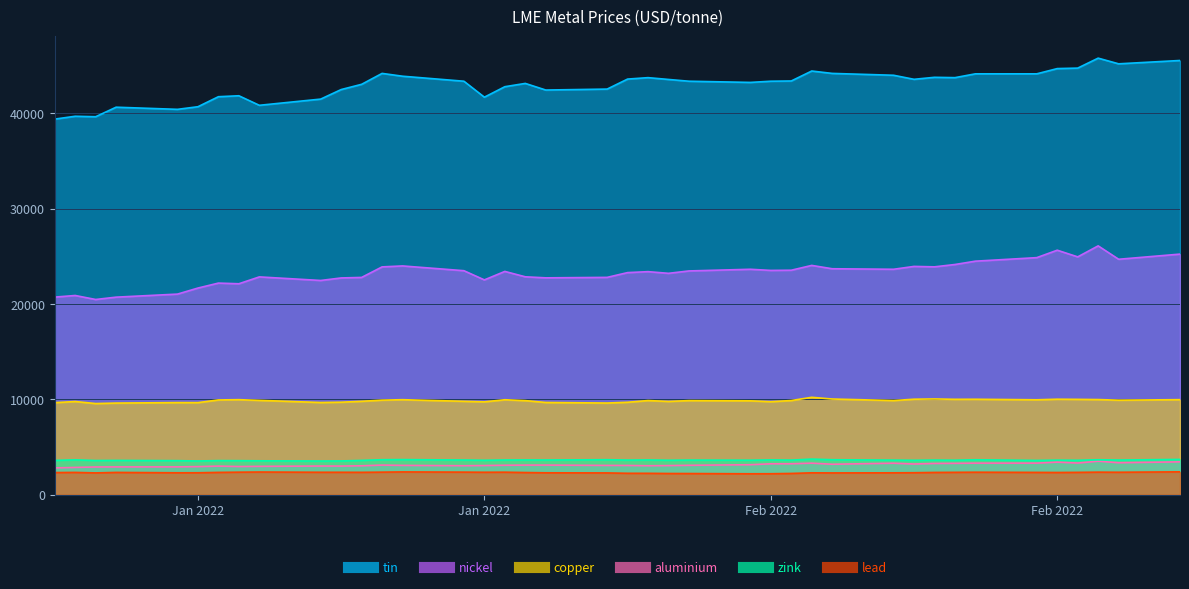

Which category has the highest value in the aluminium series?

2022-02-24